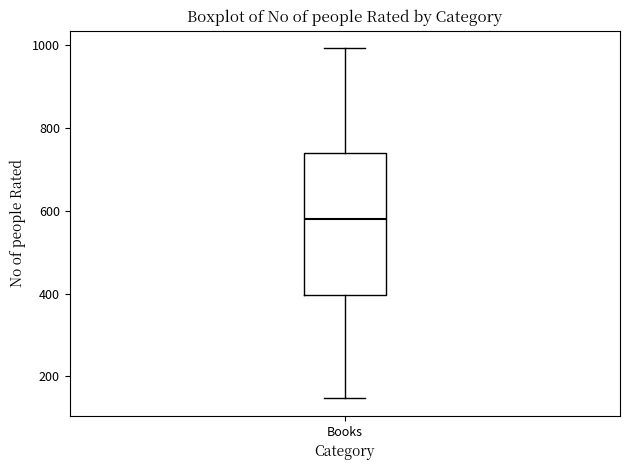

Read this box plot against the y-axis: the position of the median line, the range covered by the box, and the ends of both whiskers. The values are not printed on the chart, so give them approximately, as read against the axis.

median 580, box 400 to 740, whiskers 140 to 1000